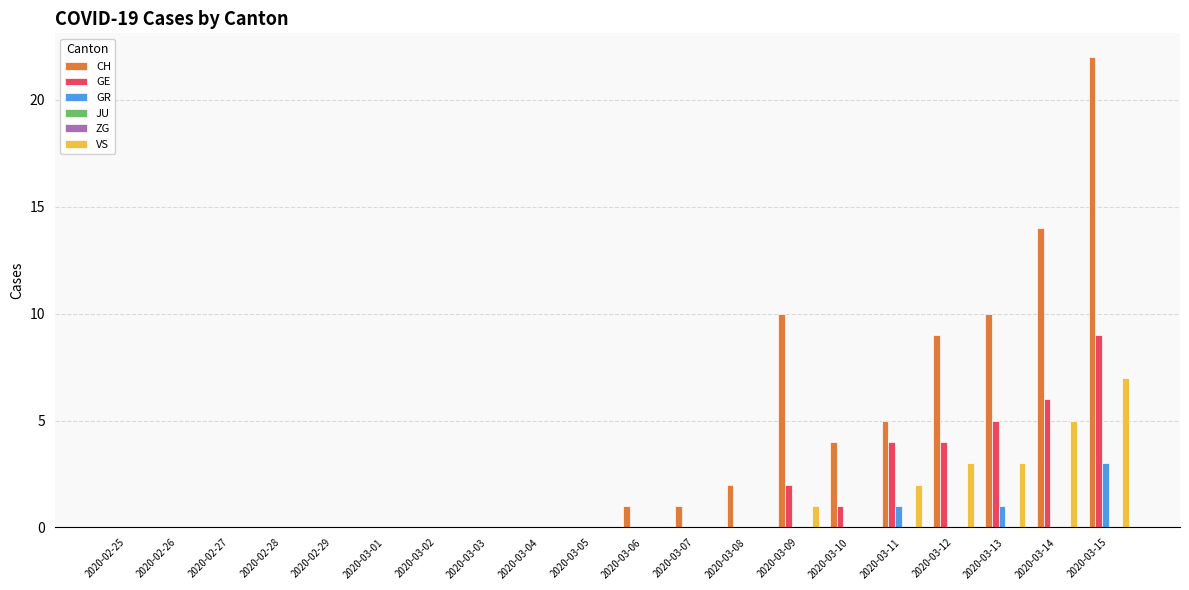

Is it true that GE equals 1 at 2020-03-10?

True